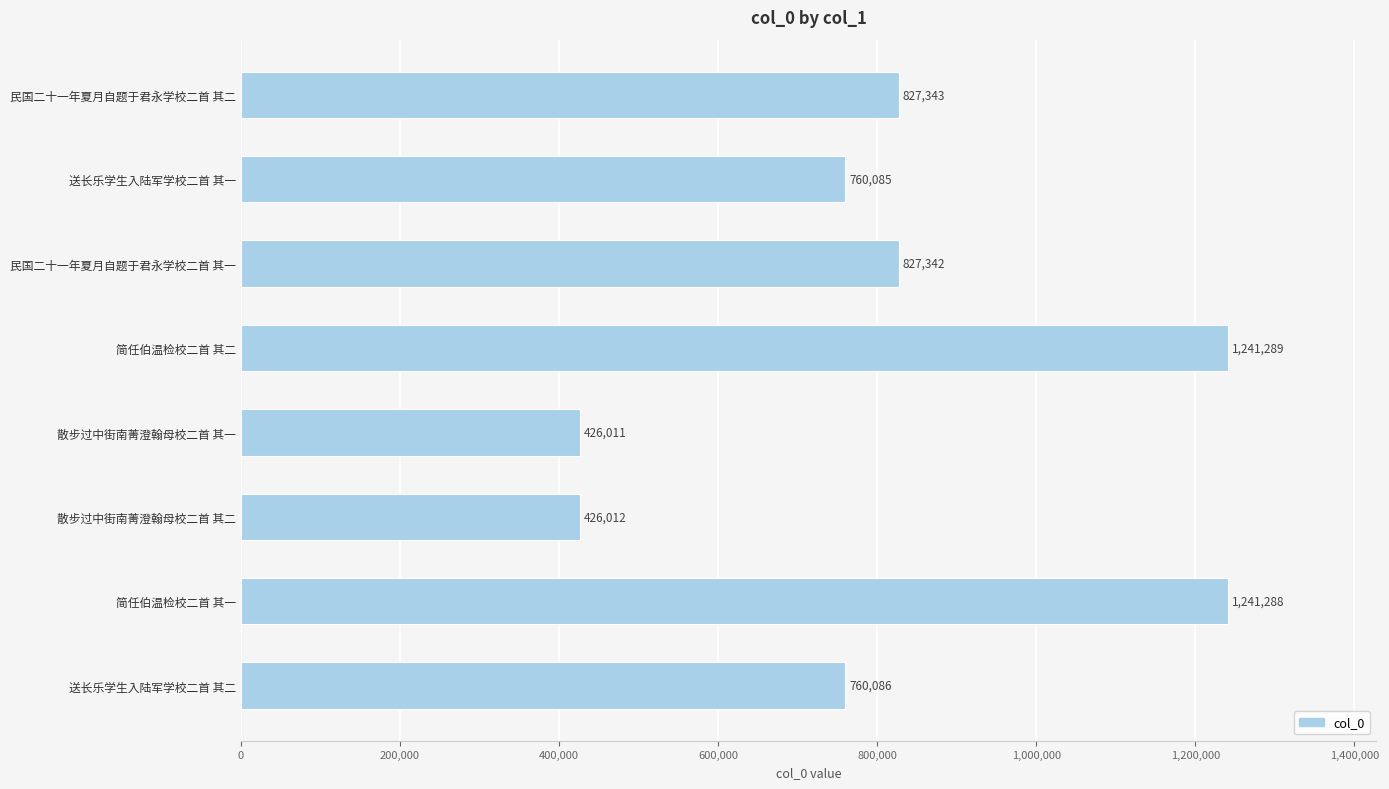

What is the maximum value shown in the chart?

1241289